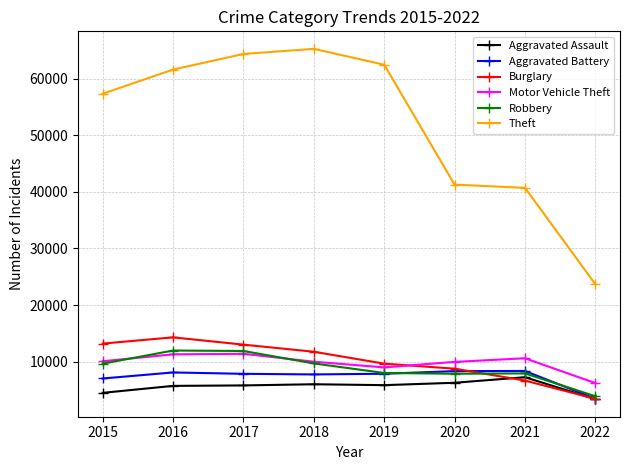

The value of Aggravated Assault at 2021 is 10803. True or false?

False